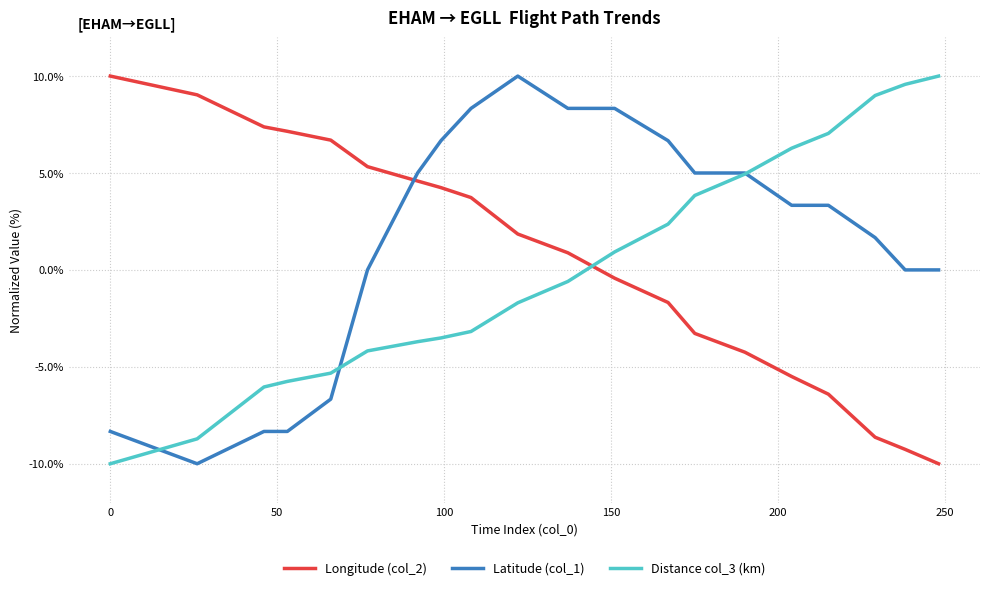

True or false: Distance col_3 (km) and Longitude (col_2) cross at least once.

True